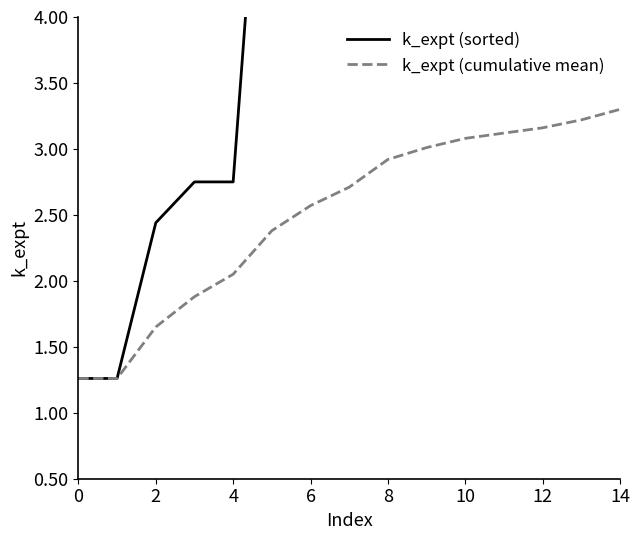

Which category has the highest value in the k_expt (cumulative mean) series?

14